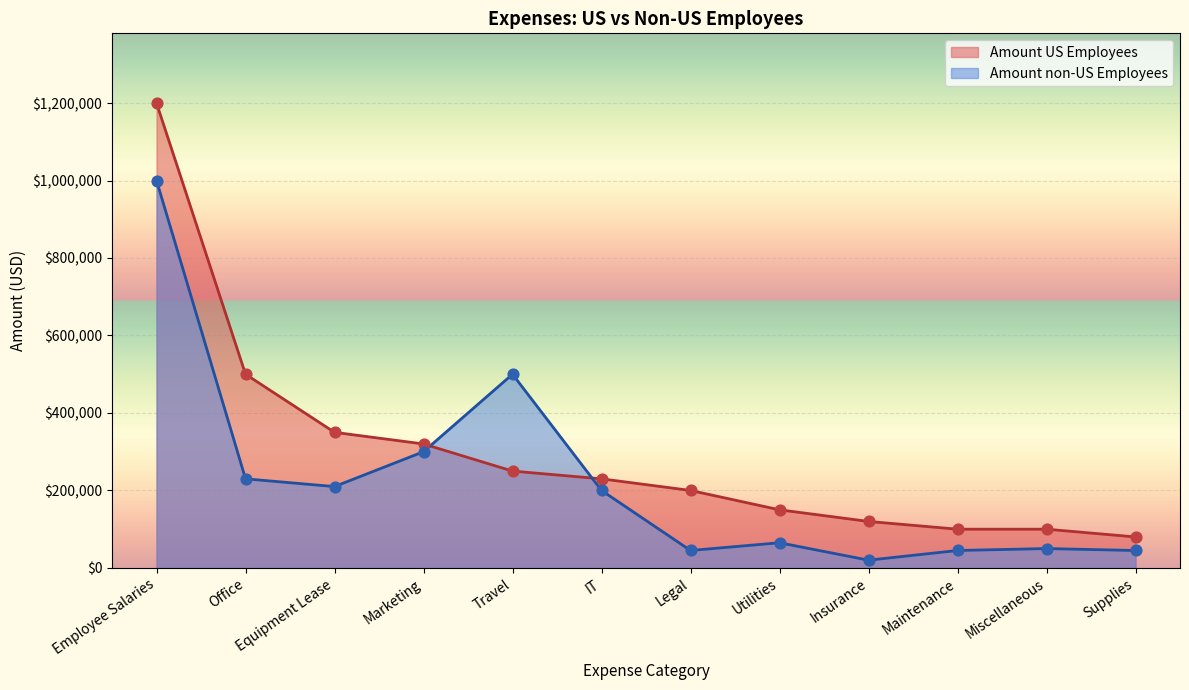

Is the value of Amount US Employees at Travel greater than the value of Amount non-US Employees at Marketing?

No